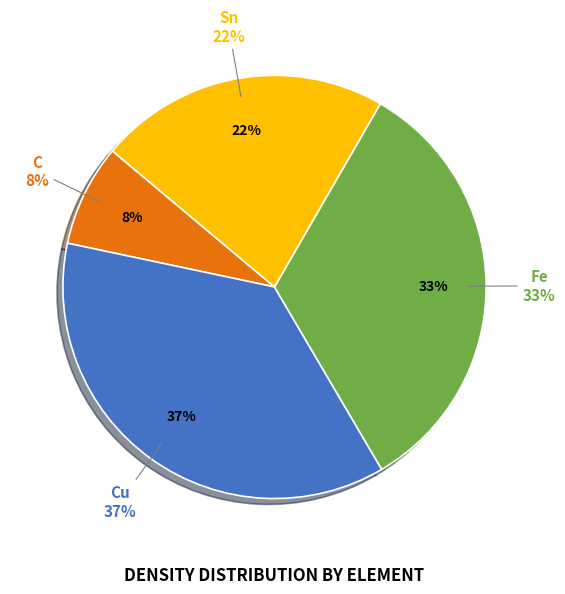

To the nearest percent, what percentage of the pie is Sn?

22%